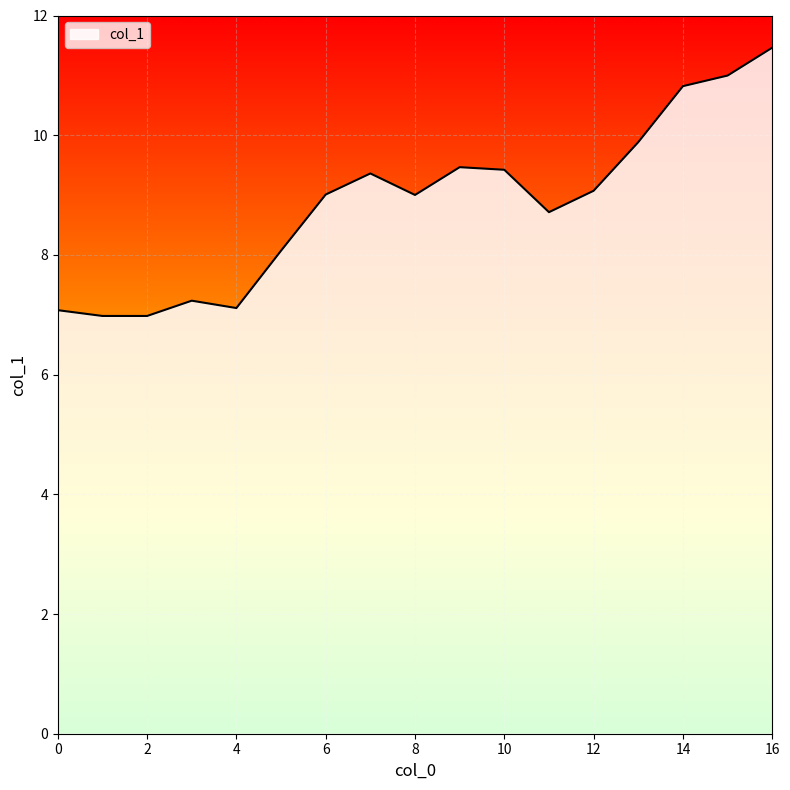

What is the minimum value shown in the chart?

7.0